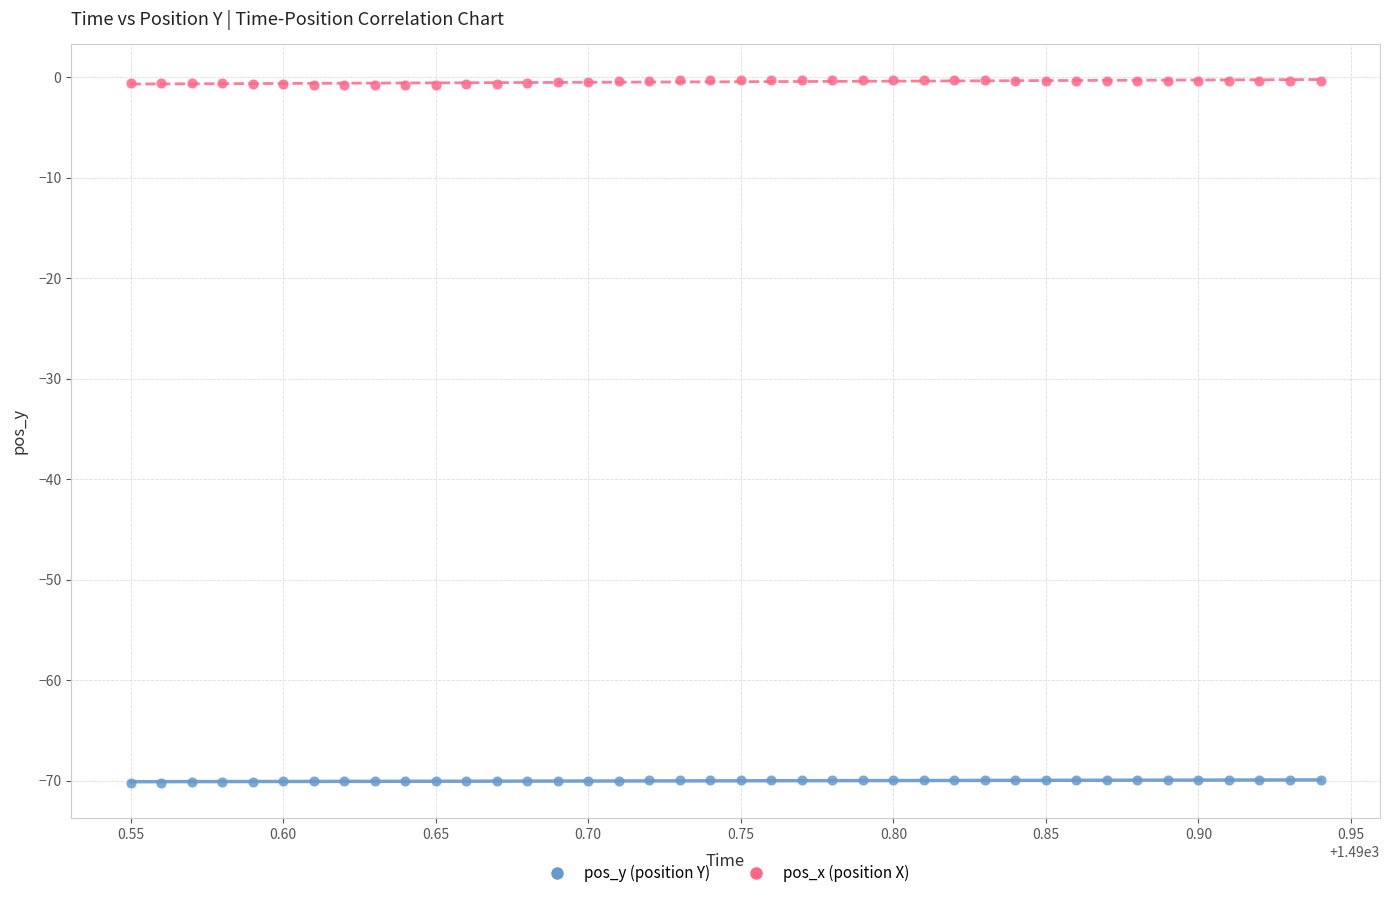

What are all the series names shown in the legend?

pos_y (position Y), pos_x (position X)